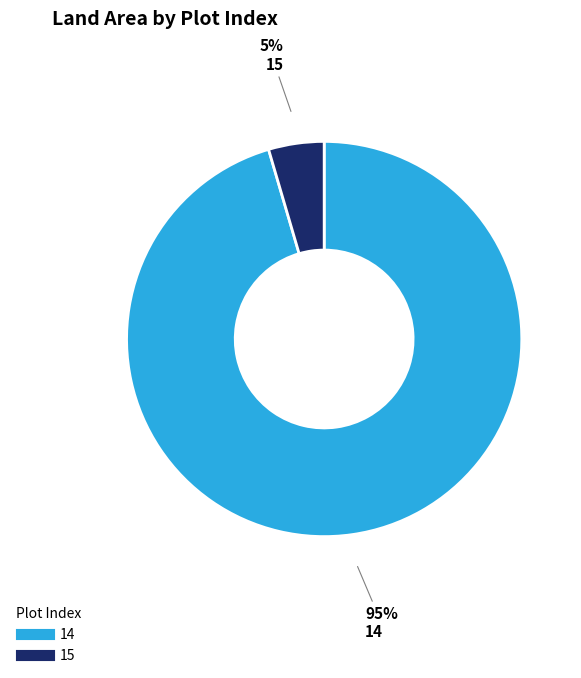

Rank the categories by value from lowest to highest.

15, 14